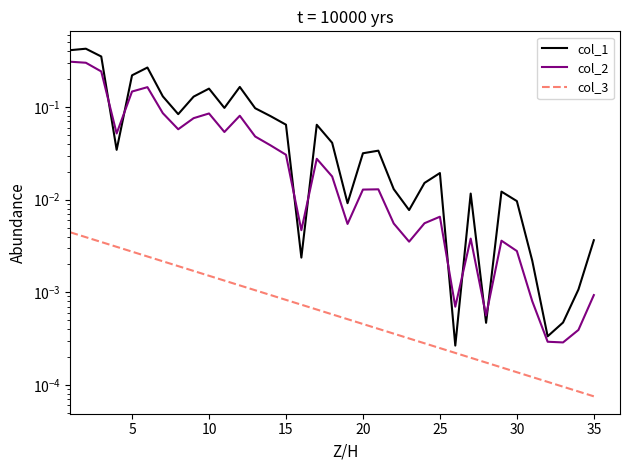

What is the value of the col_2 point at the 12th from the left?

0.1